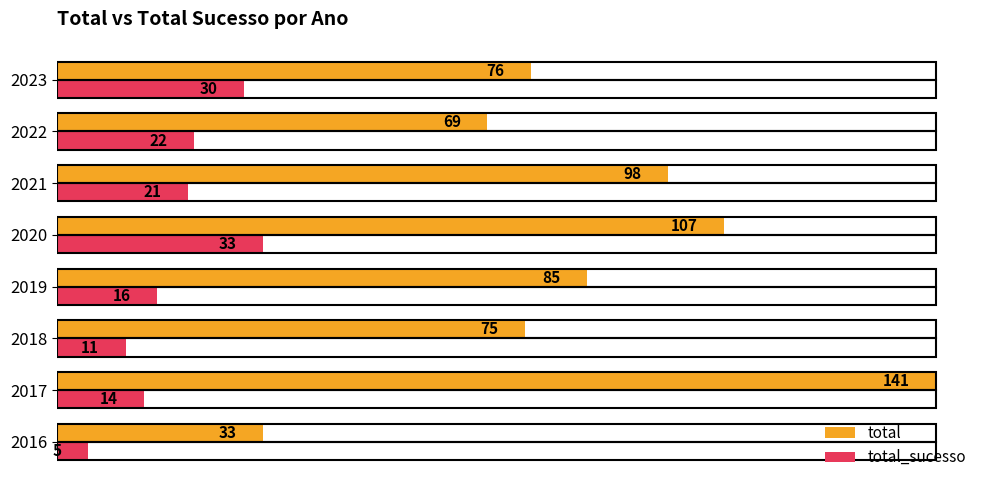

The total series shows 170 at 2021. True or false?

False